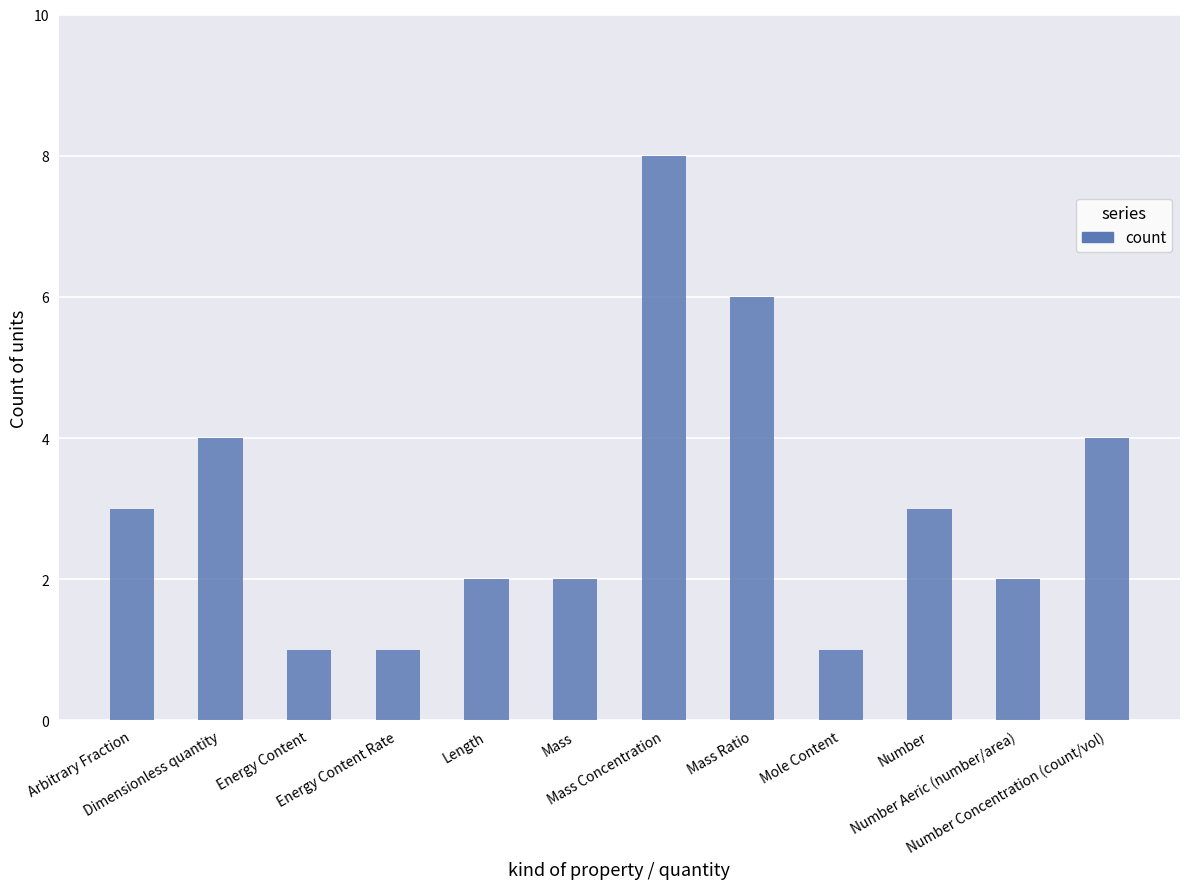

What is the sum of all values?

37